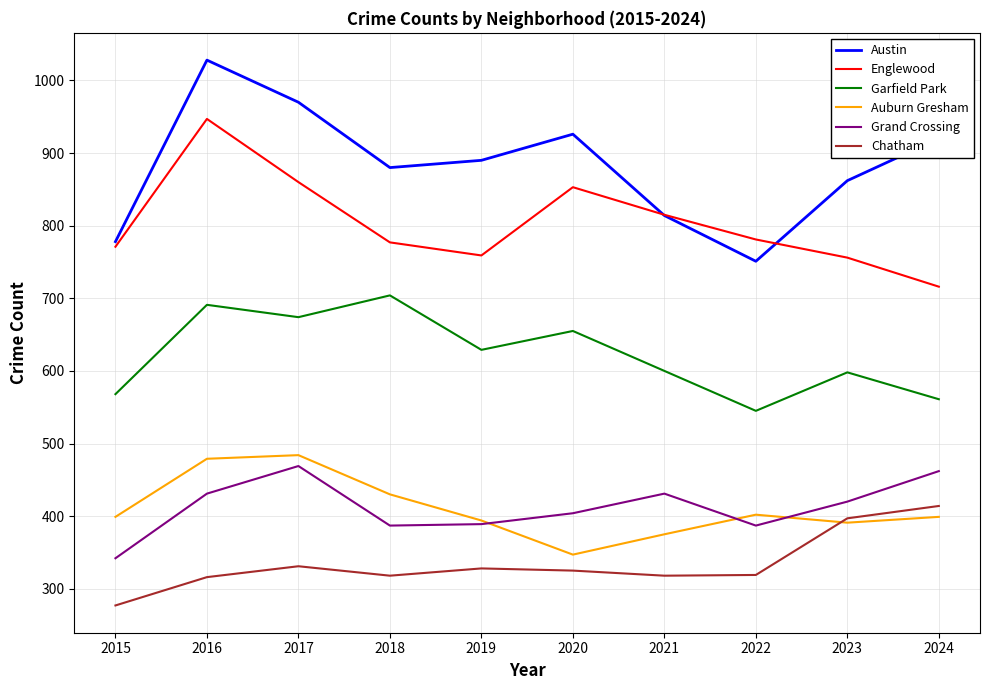

What is the minimum value for Austin?

751